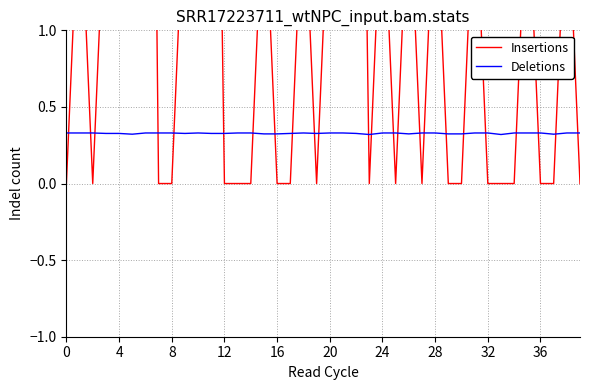

The Deletions series shows 0.5 at 12. True or false?

False